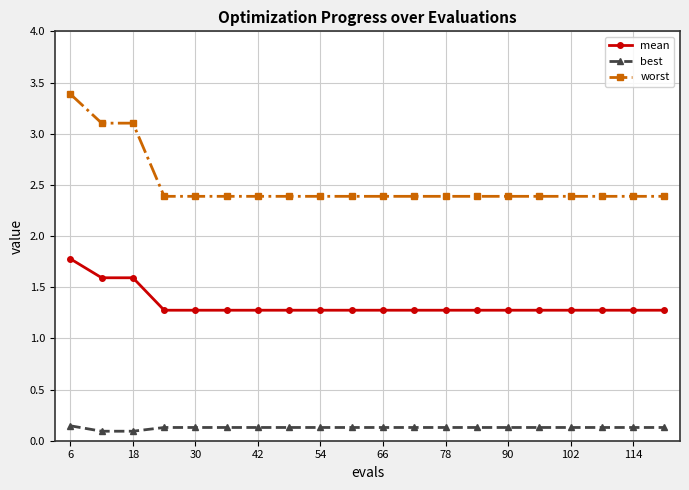

True or false: worst and mean cross at least once.

False